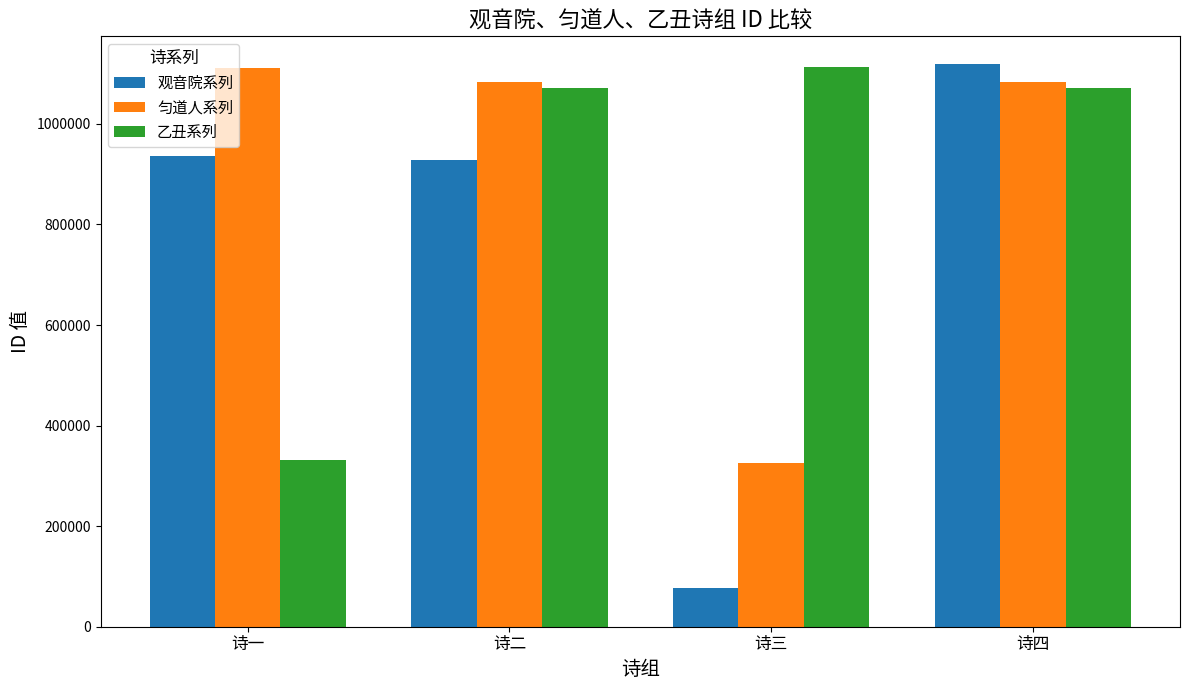

Rank the series at 诗二 from lowest to highest value.

观音院系列, 乙丑系列, 匀道人系列